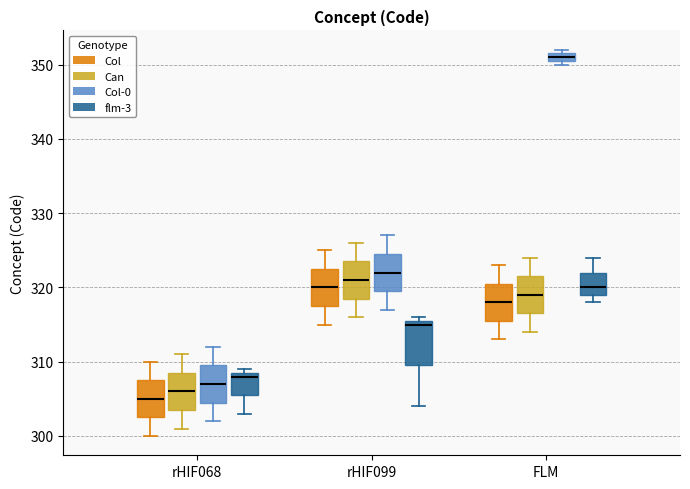

Comparing the boxes themselves (not the whiskers), which one is the tallest?

rHIF099 (flm-3)